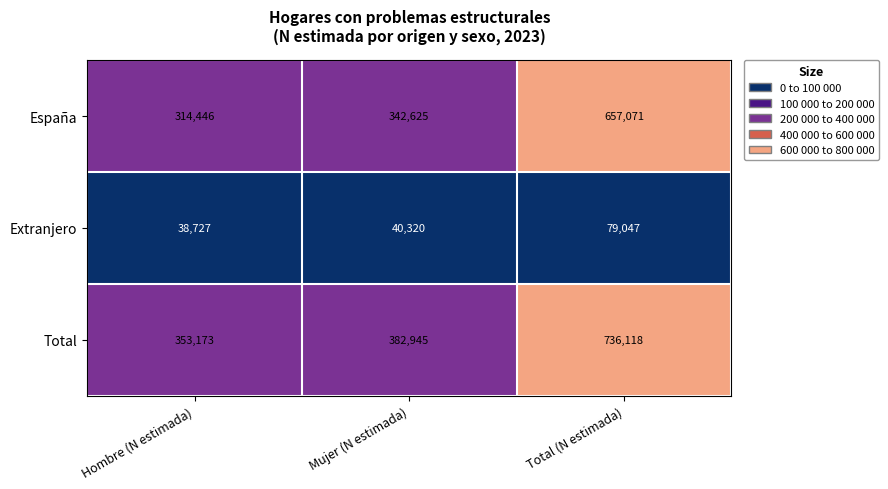

Between Mujer (N estimada) and Total (N estimada), which series saw the biggest shift?

Total